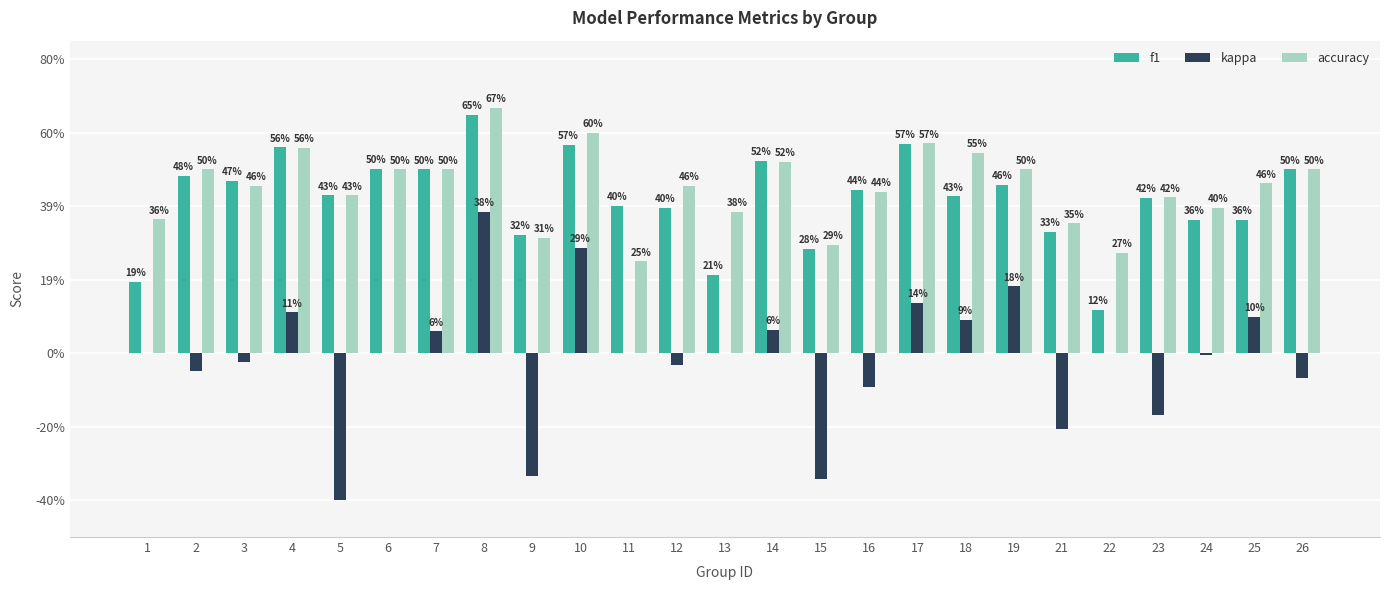

Rank the series at 4 from highest to lowest value.

f1, accuracy, kappa